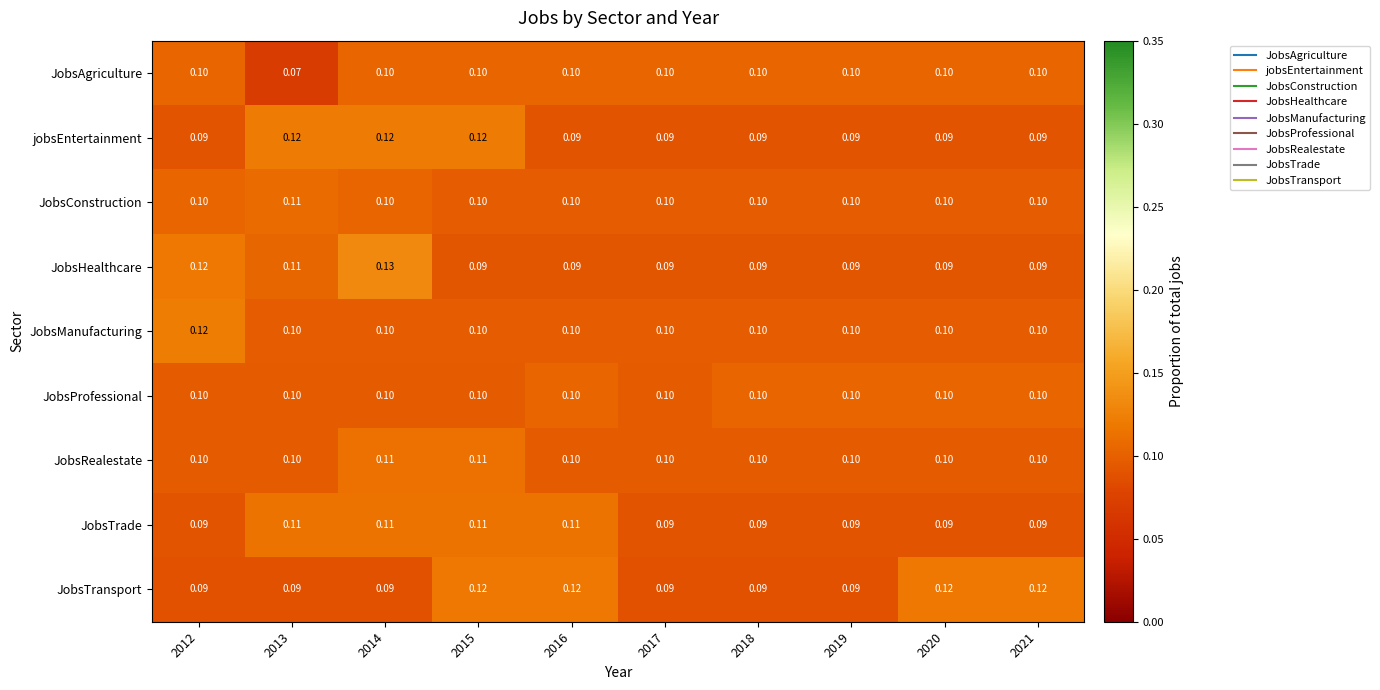

Which series has the largest range (max minus min)?

JobsHealthcare